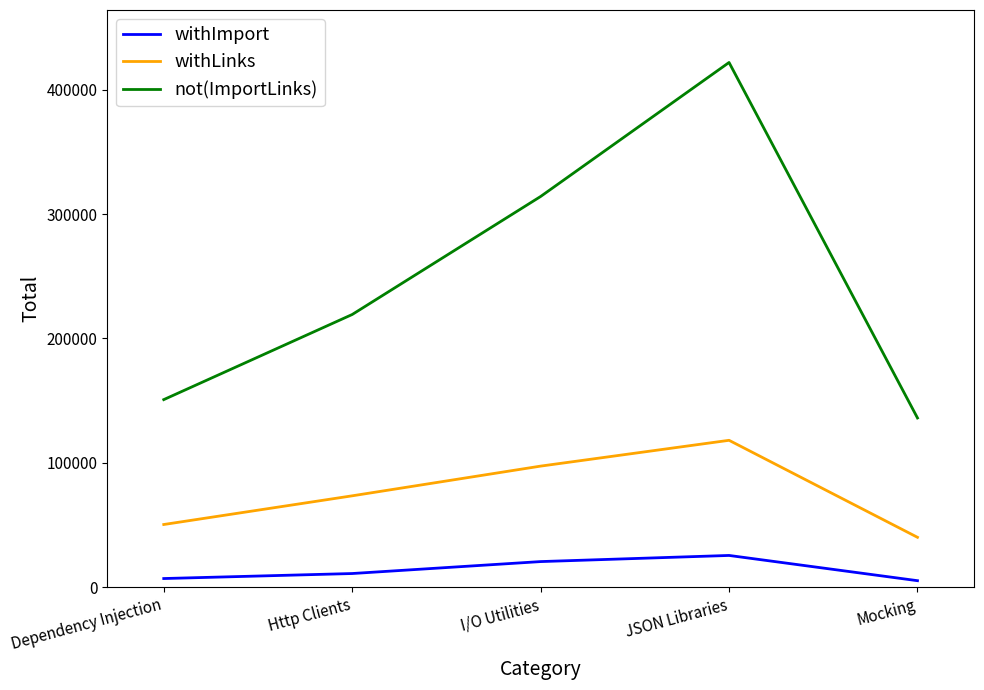

What is the average value of the withLinks series?

75934